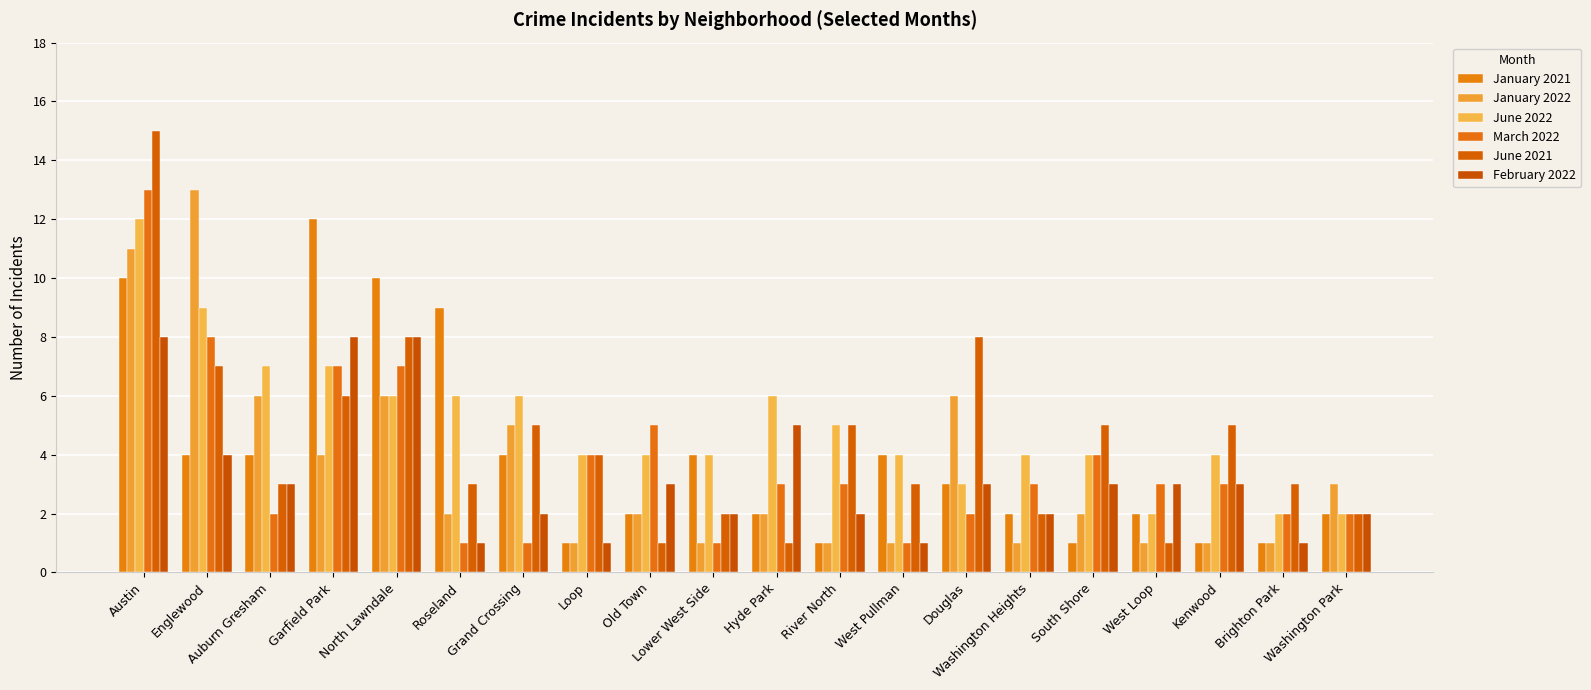

How many groups of bars are there?

20